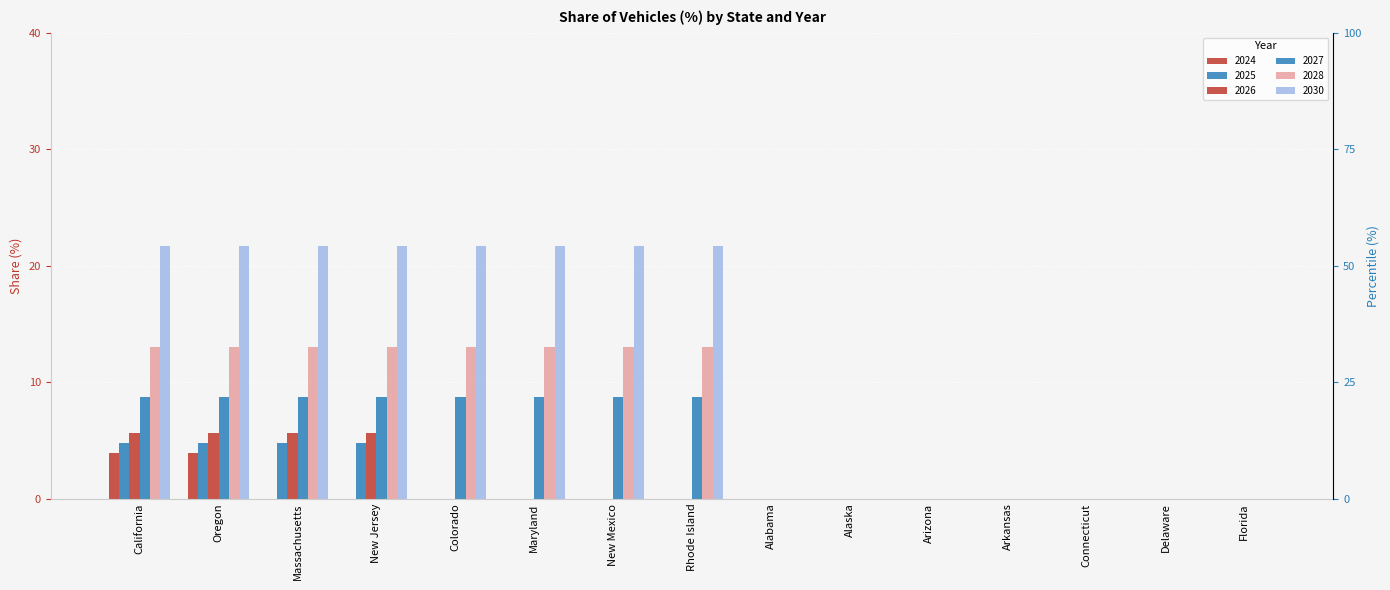

Is it true that 2024 equals -1.7 at New Mexico?

False